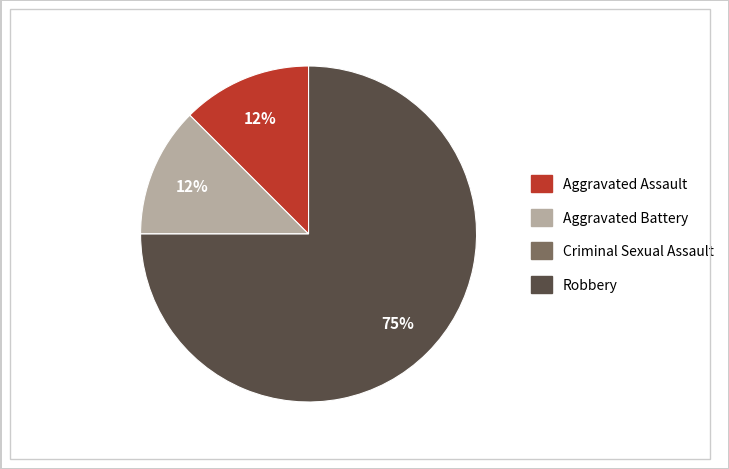

Between Aggravated Assault and Robbery, which is larger?

Robbery